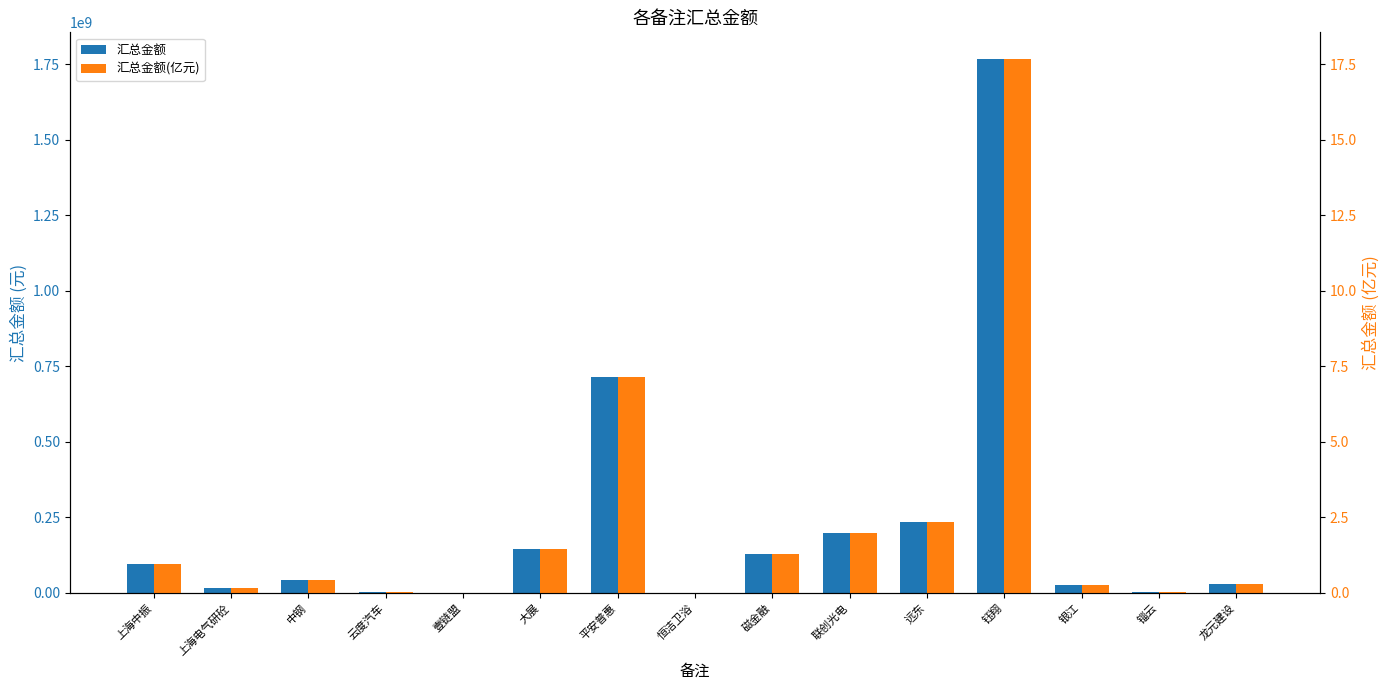

What is the greatest value displayed?

1766755099.9